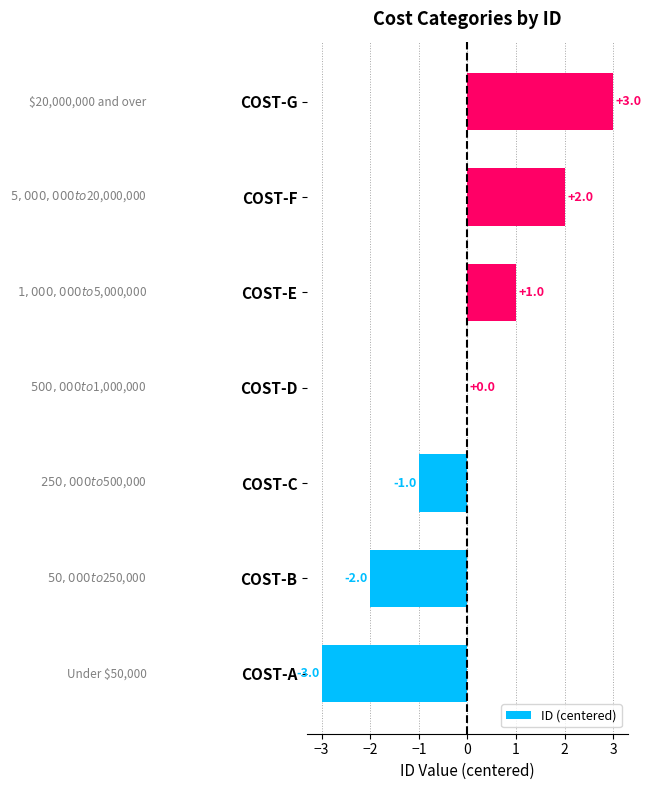

How many distinct data groups are displayed?

1